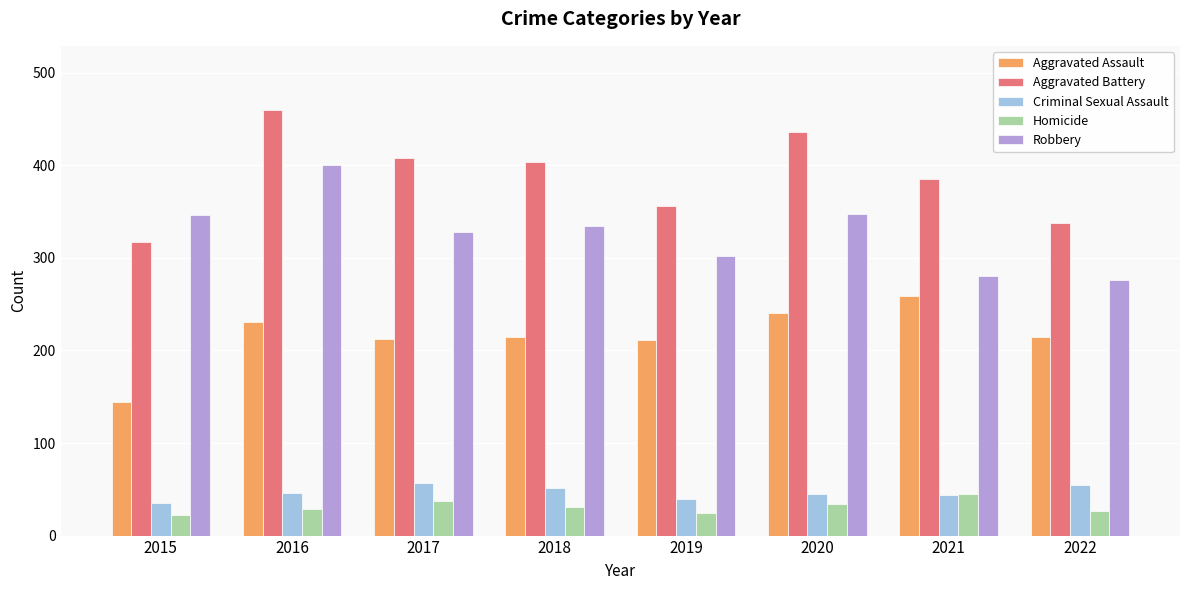

Read the Robbery value at 2017.

328